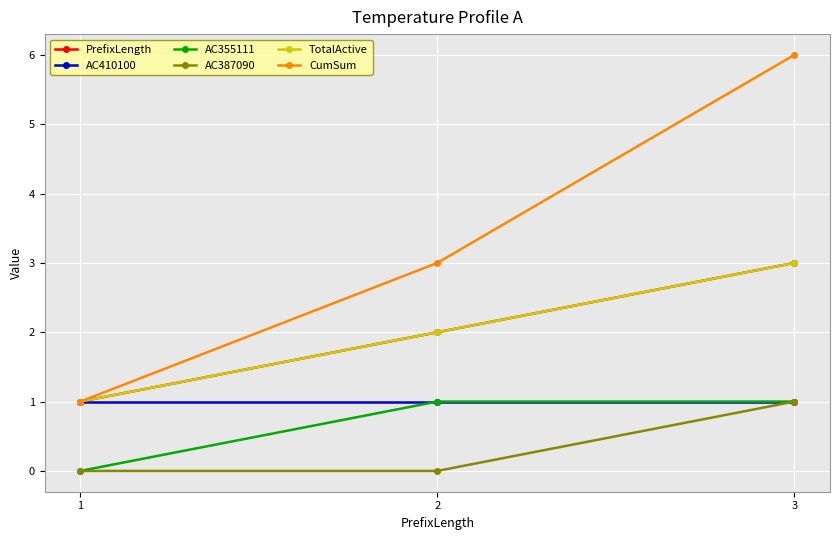

How many lines are shown in the chart?

6